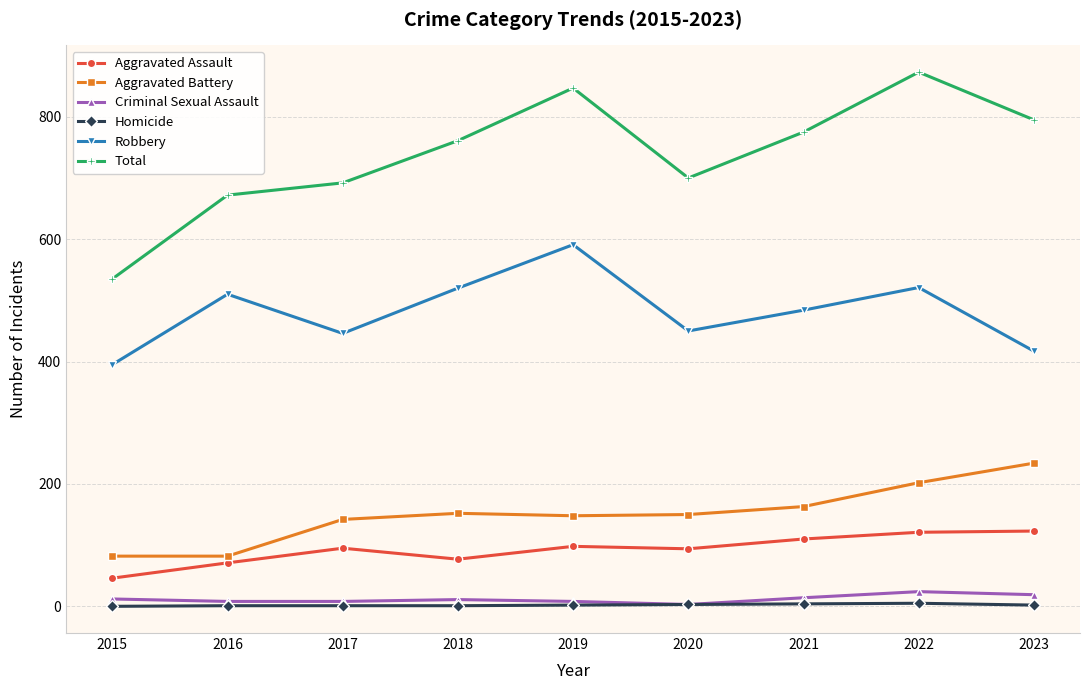

True or false: Homicide and Total cross at least once.

False